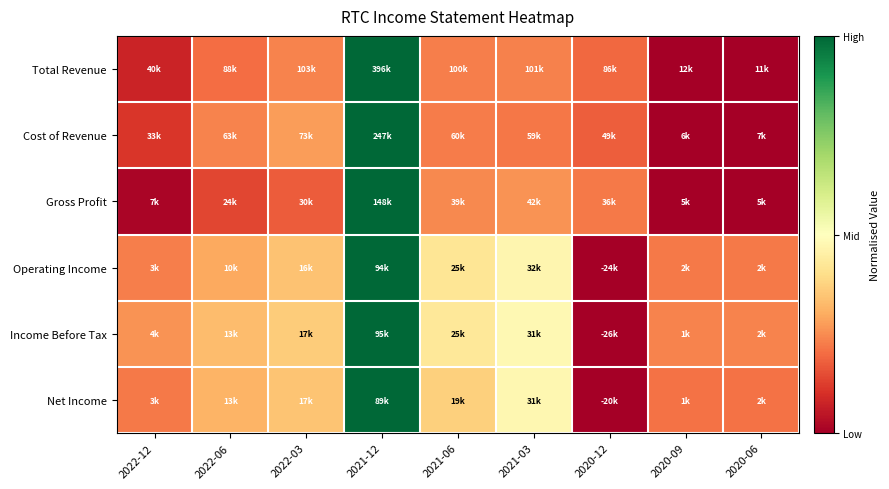

What is the greatest value displayed?

1.0